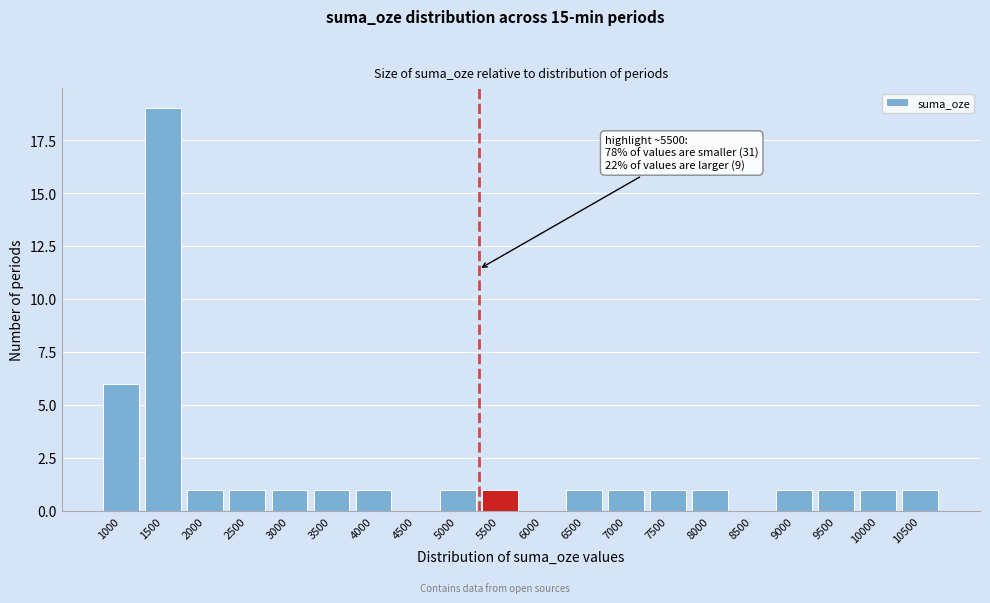

Reading right to left, list all the values displayed in this chart.

10500=1	10000=1	9500=1	9000=1	8500=0	8000=1	7500=1	7000=1	6500=1	6000=0	5500=1	5000=1	4500=0	4000=1	3500=1	3000=1	2500=1	2000=1	1500=19	1000=6